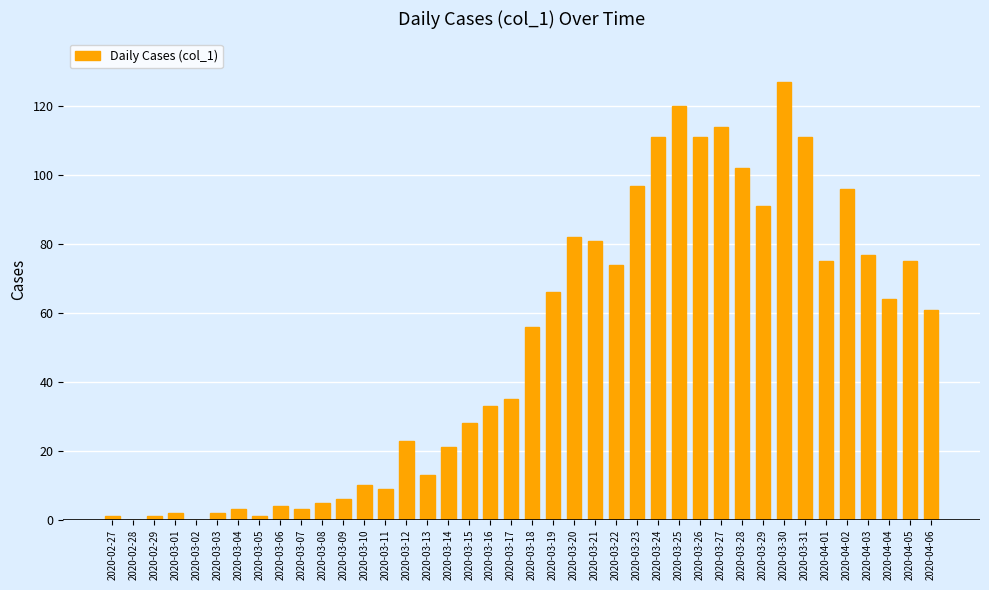

How many series are shown in this chart?

1